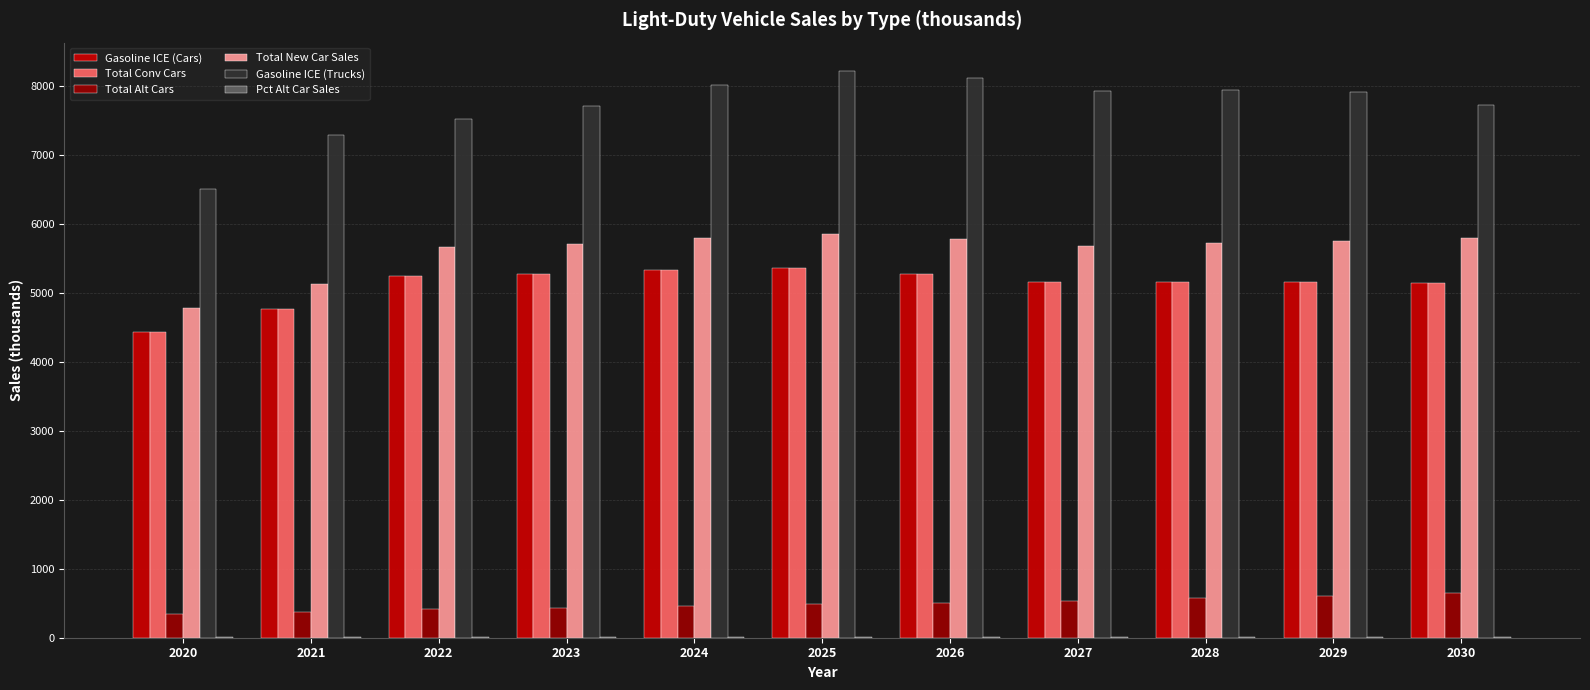

Is the value of Total Alt Cars at 2022 greater than the value of Gasoline ICE (Trucks) at 2023?

No